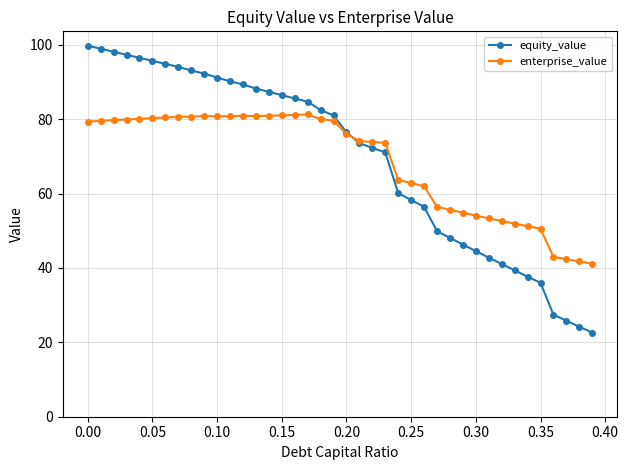

Rank the series by their maximum value, from highest to lowest.

equity_value, enterprise_value